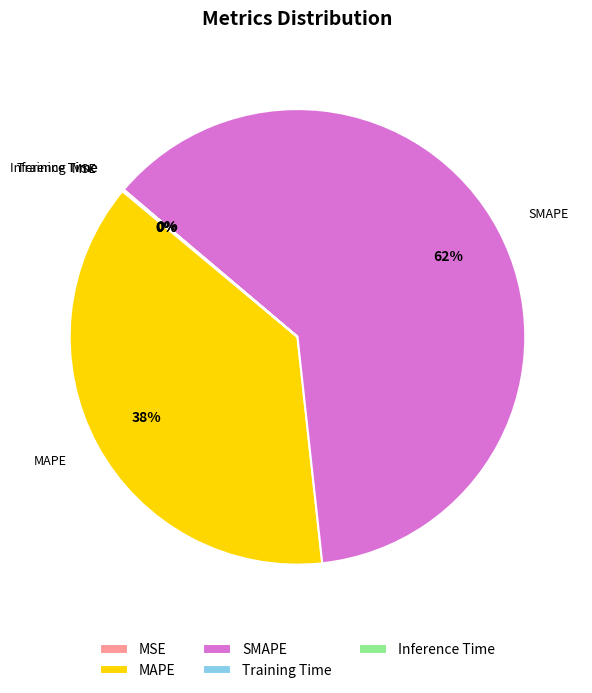

Which slice is the largest?

SMAPE